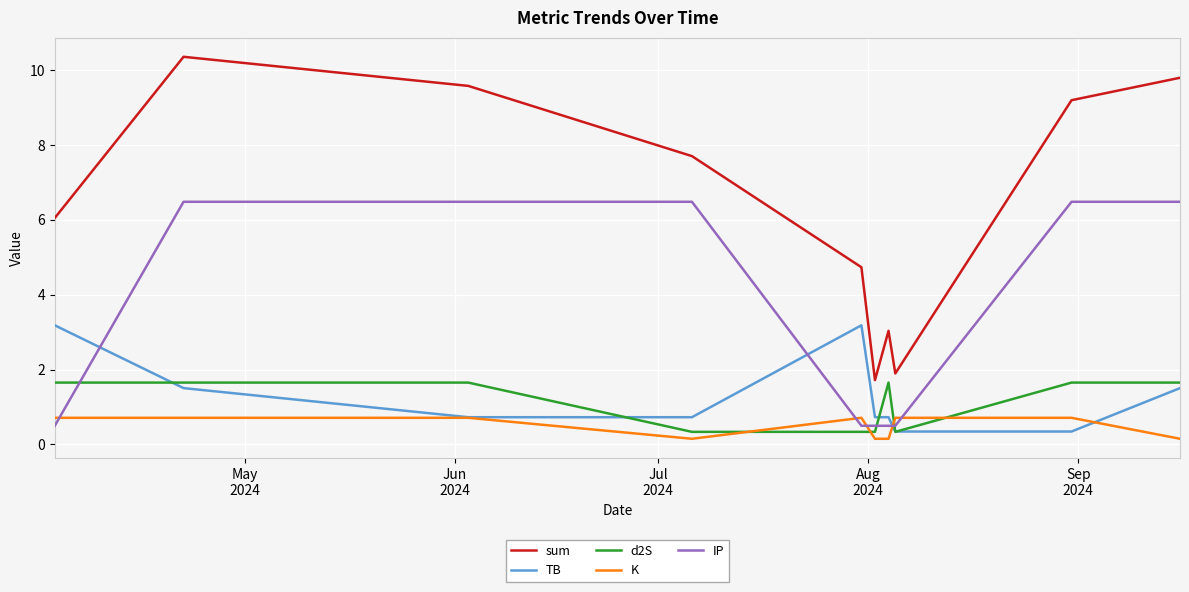

Which series has the largest total across all categories?

sum